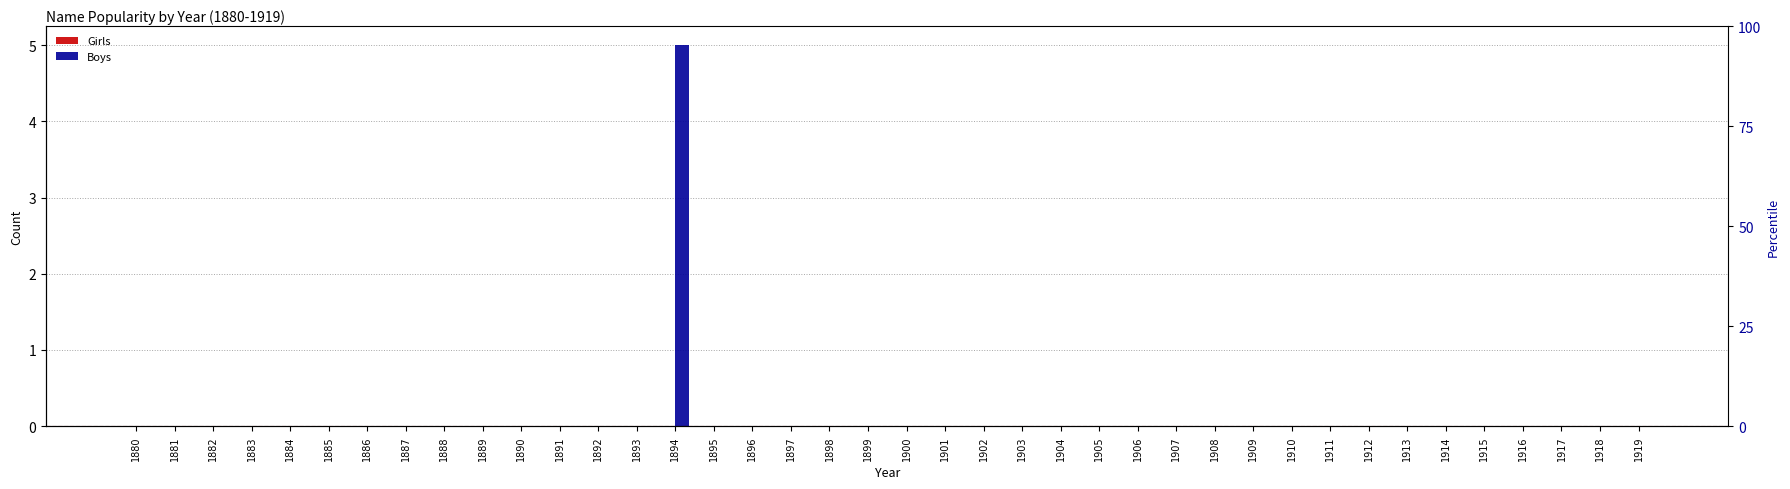

Which series has the widest spread of values?

Boys